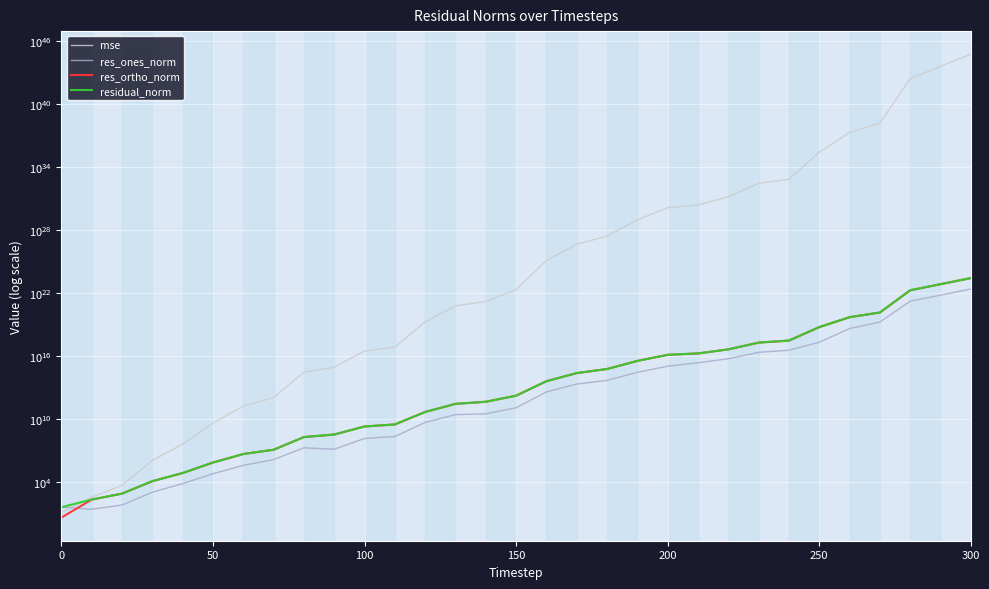

Which series ends up on top after the final intersection of res_ortho_norm and res_ones_norm?

res_ortho_norm